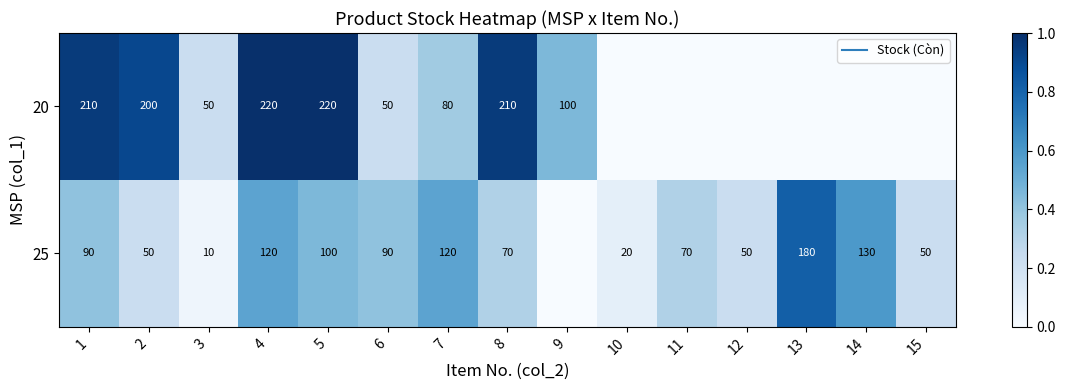

At which label does 25 reach its peak?

13